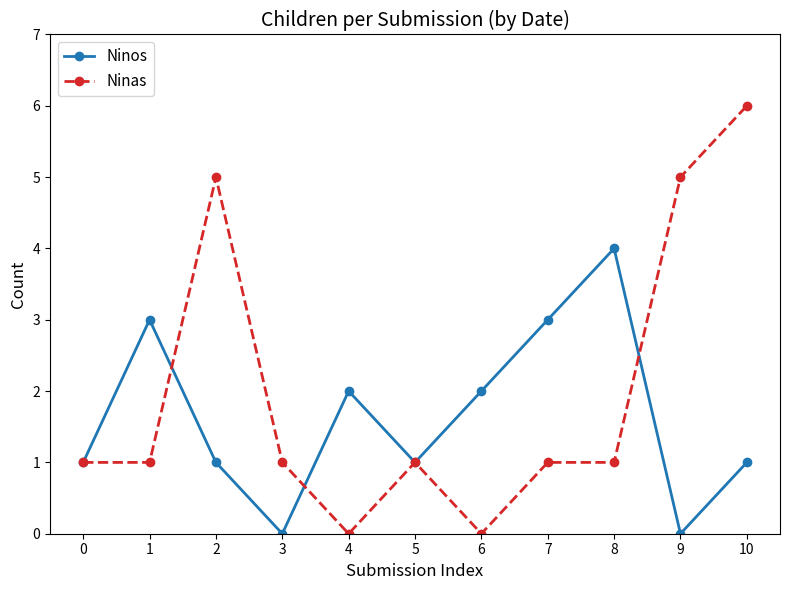

List the series in order of their overall mean, lowest first.

Ninos, Ninas